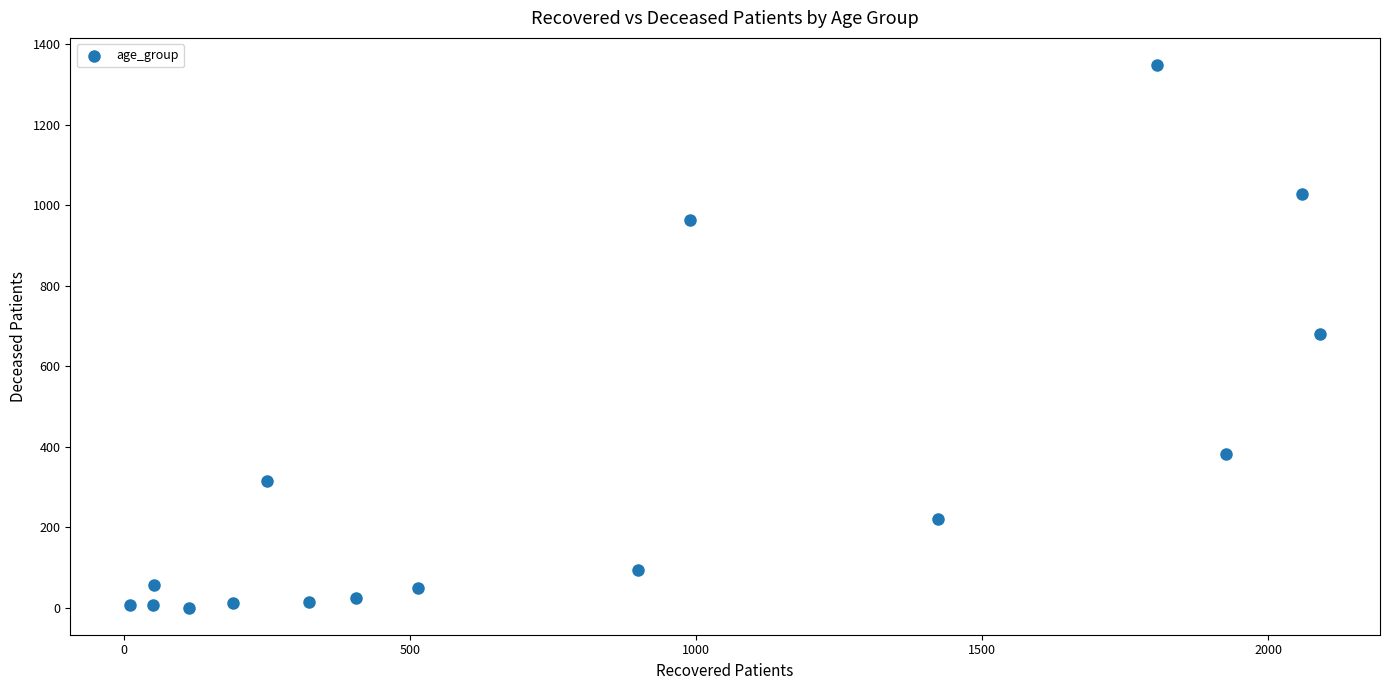

What is the range of Y values (max minus min)?

1347